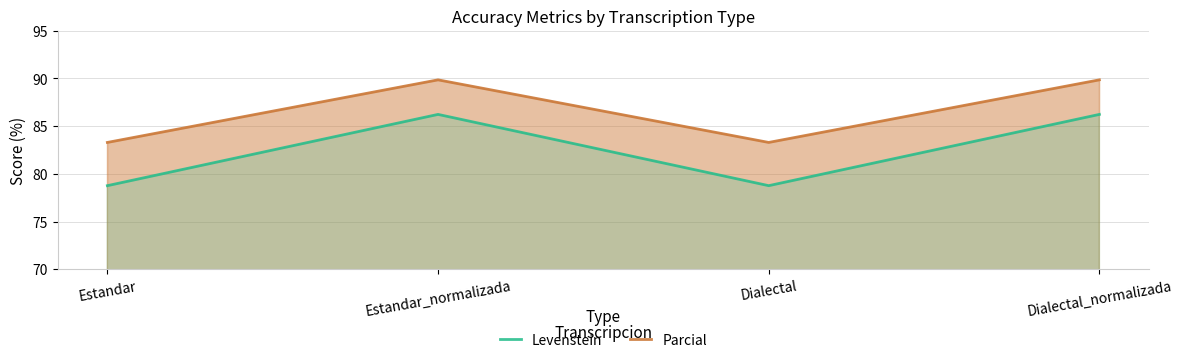

List the labels in order of Levenstein value, largest first.

Estandar_normalizada, Dialectal_normalizada, Estandar, Dialectal